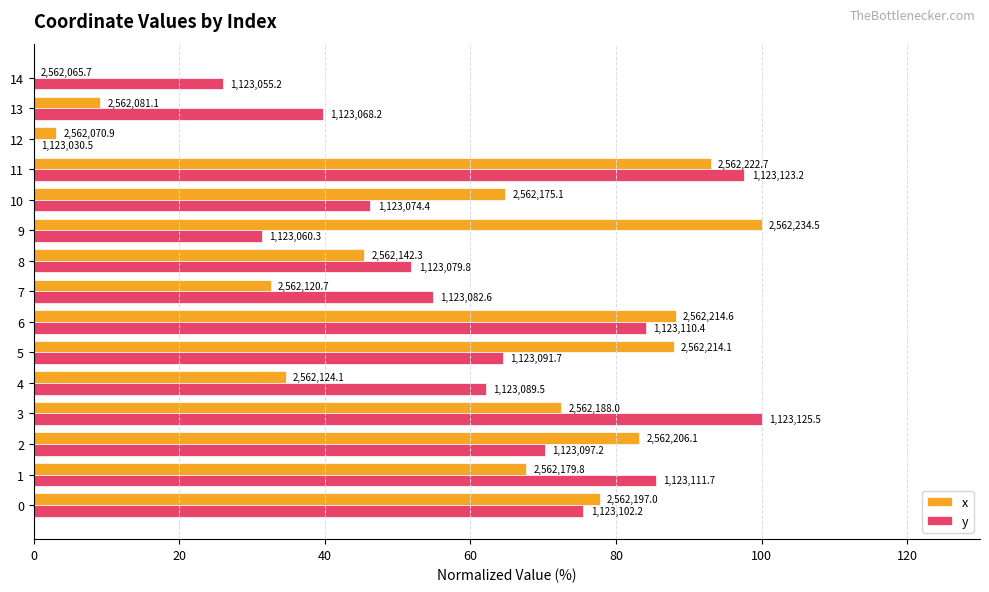

What are all the series names shown in the legend?

x, y